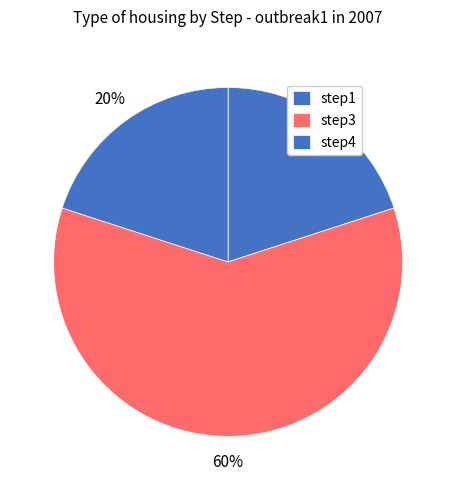

Count the number of slices in the pie.

3